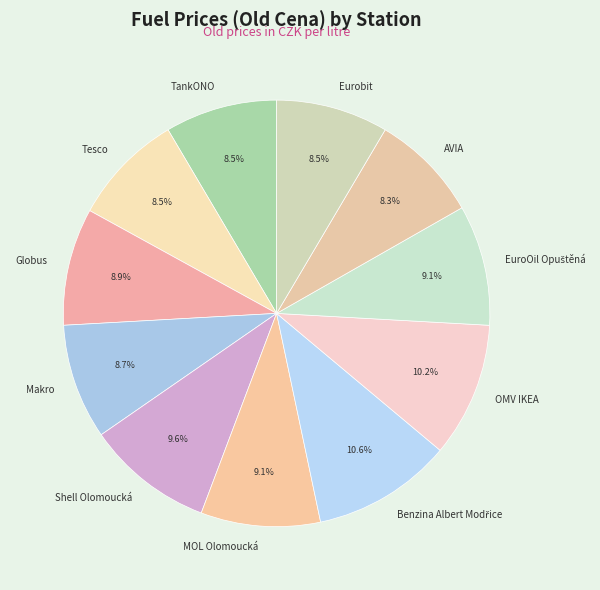

How much of the chart is everything except Makro?

91.3%